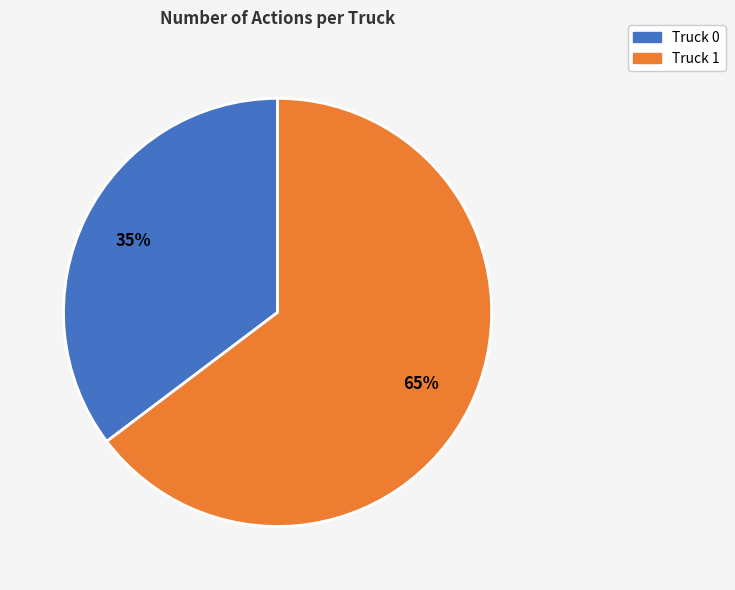

To the nearest percent, what is the combined percentage of Truck 0 and Truck 1?

100%